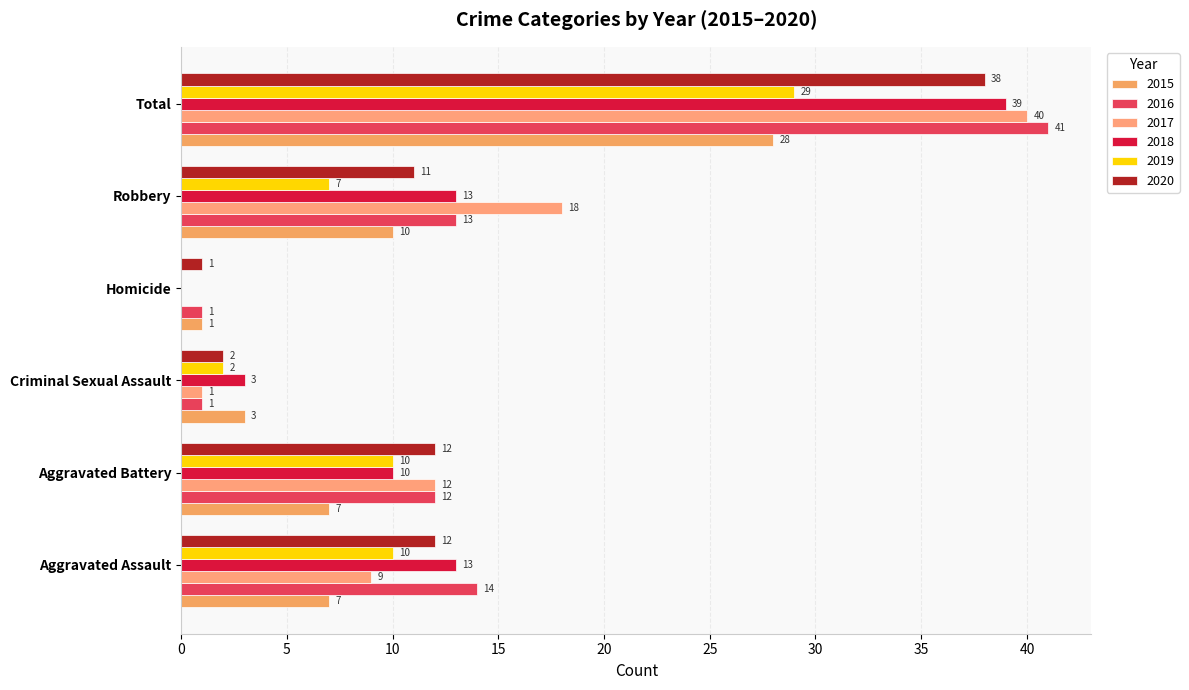

Reading left to right, extract all data points from this chart.

2015: Aggravated Assault=7	Aggravated Battery=7	Criminal Sexual Assault=3	Homicide=1	Robbery=10	Total=28
2016: Aggravated Assault=14	Aggravated Battery=12	Criminal Sexual Assault=1	Homicide=1	Robbery=13	Total=41
2017: Aggravated Assault=9	Aggravated Battery=12	Criminal Sexual Assault=1	Homicide=0	Robbery=18	Total=40
2018: Aggravated Assault=13	Aggravated Battery=10	Criminal Sexual Assault=3	Homicide=0	Robbery=13	Total=39
2019: Aggravated Assault=10	Aggravated Battery=10	Criminal Sexual Assault=2	Homicide=0	Robbery=7	Total=29
2020: Aggravated Assault=12	Aggravated Battery=12	Criminal Sexual Assault=2	Homicide=1	Robbery=11	Total=38